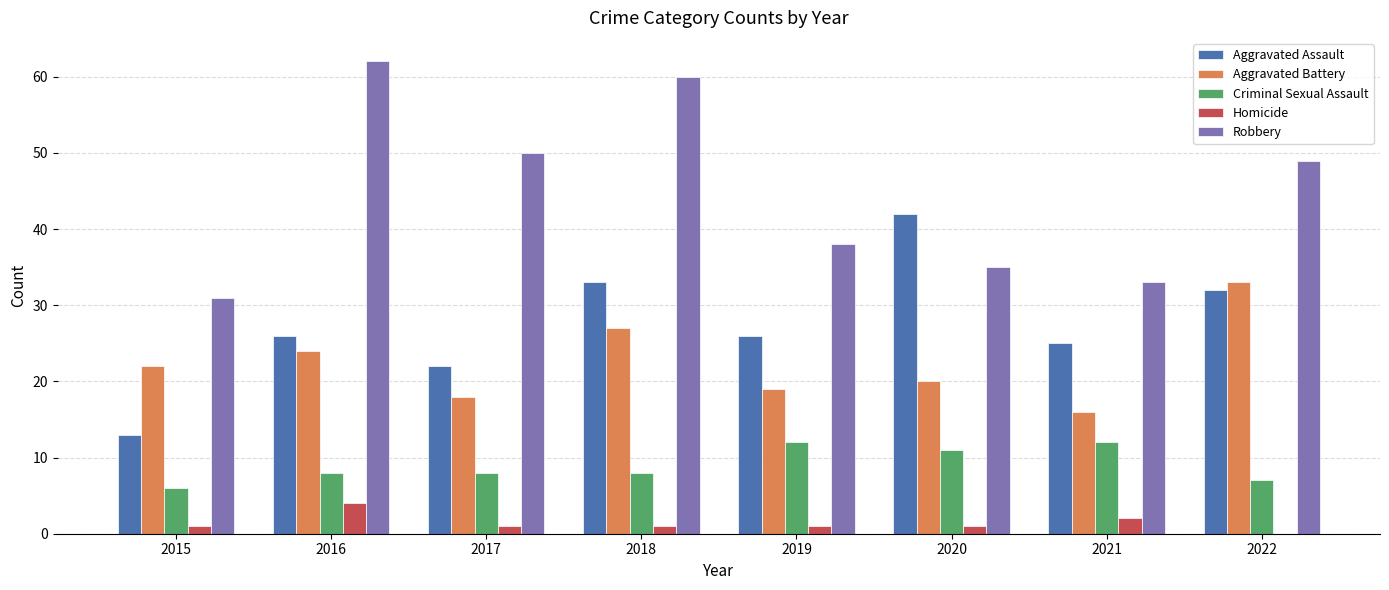

Reading left to right, what are all the values shown in this chart?

Aggravated Assault: 2015=13	2016=26	2017=22	2018=33	2019=26	2020=42	2021=25	2022=32
Aggravated Battery: 2015=22	2016=24	2017=18	2018=27	2019=19	2020=20	2021=16	2022=33
Criminal Sexual Assault: 2015=6	2016=8	2017=8	2018=8	2019=12	2020=11	2021=12	2022=7
Homicide: 2015=1	2016=4	2017=1	2018=1	2019=1	2020=1	2021=2	2022=0
Robbery: 2015=31	2016=62	2017=50	2018=60	2019=38	2020=35	2021=33	2022=49